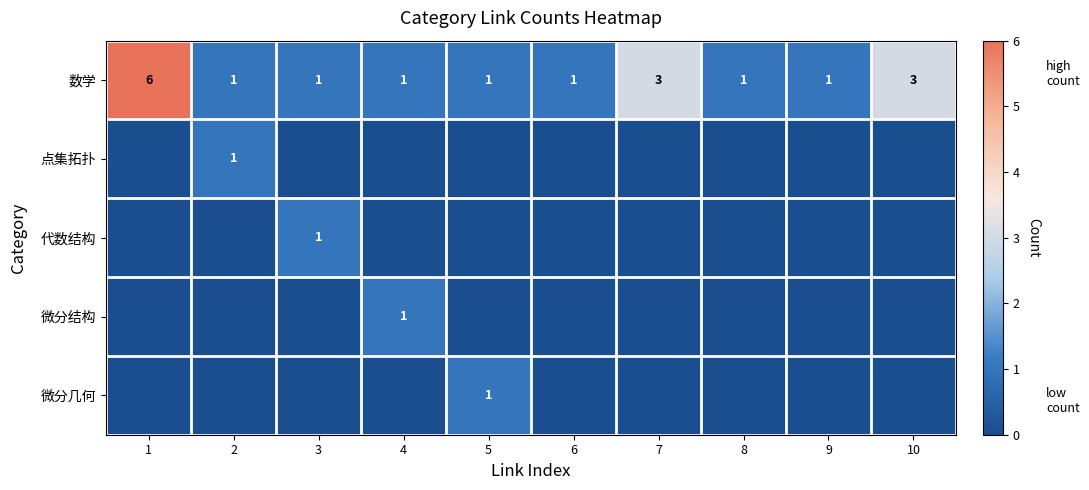

What value does the 数学 series have at 1?

6